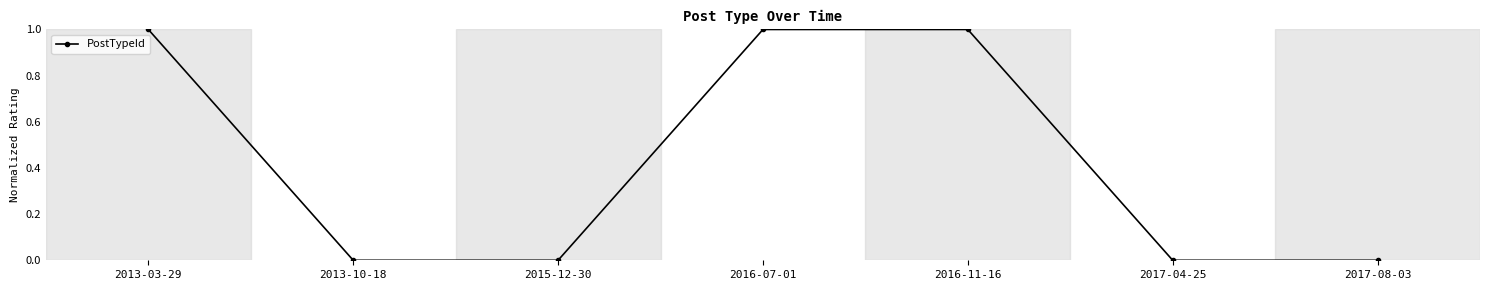

True or false: there are more than 2 points higher than both neighbors.

False